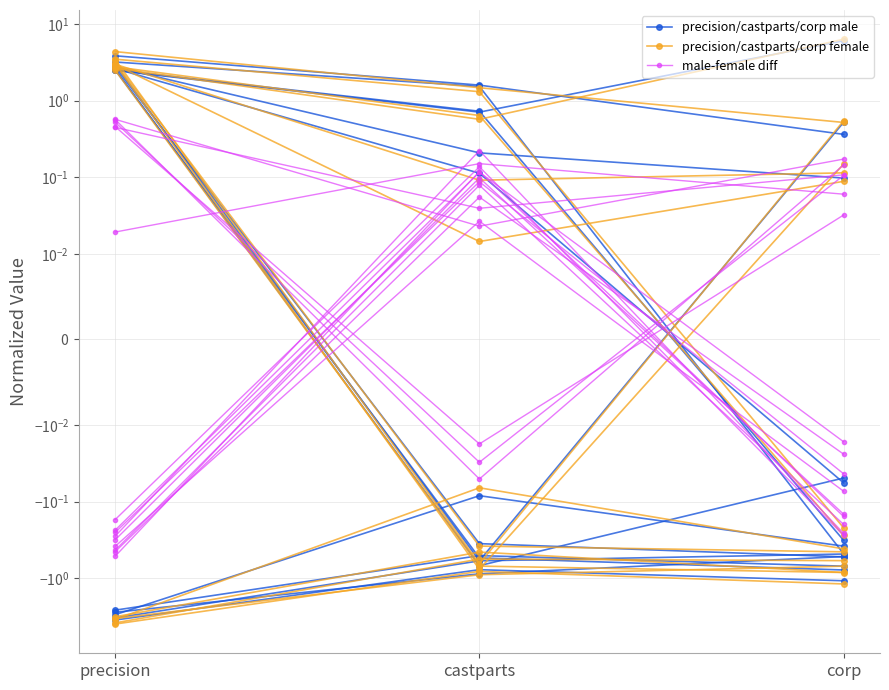

Read the precision/castparts/corp female value at castparts.

1.5